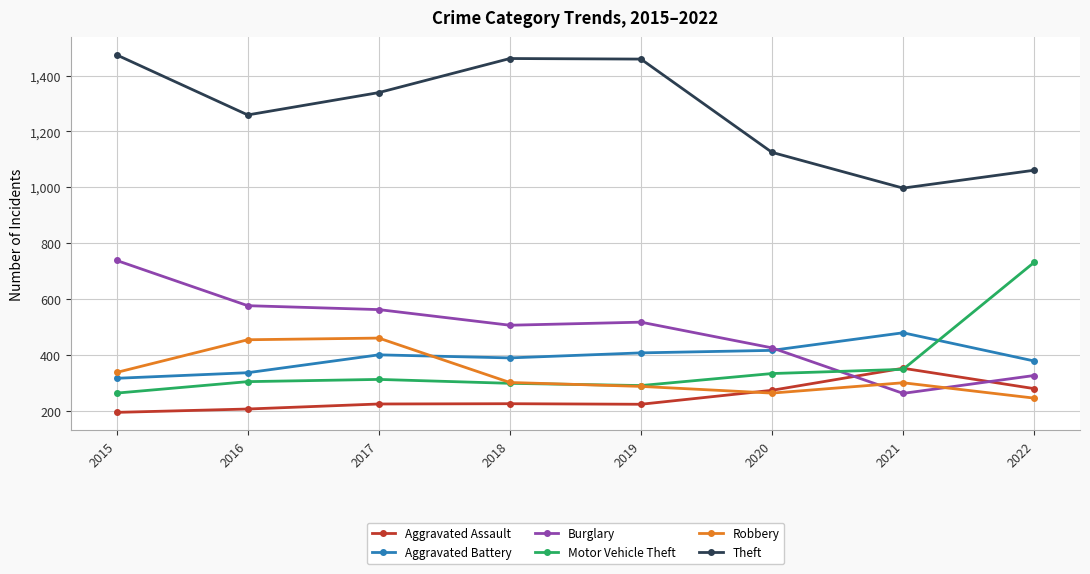

At which category does Theft reach its first local valley?

2016